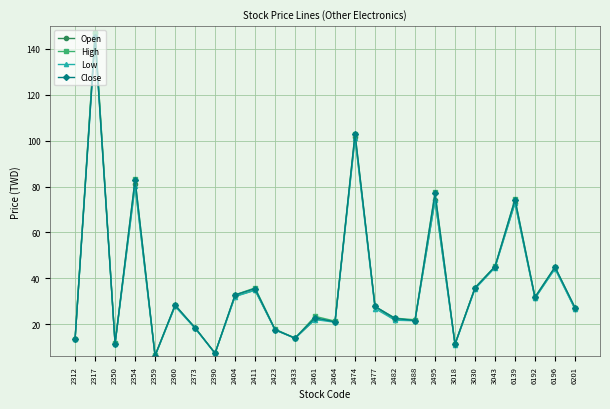

How many distinct data groups are displayed?

4